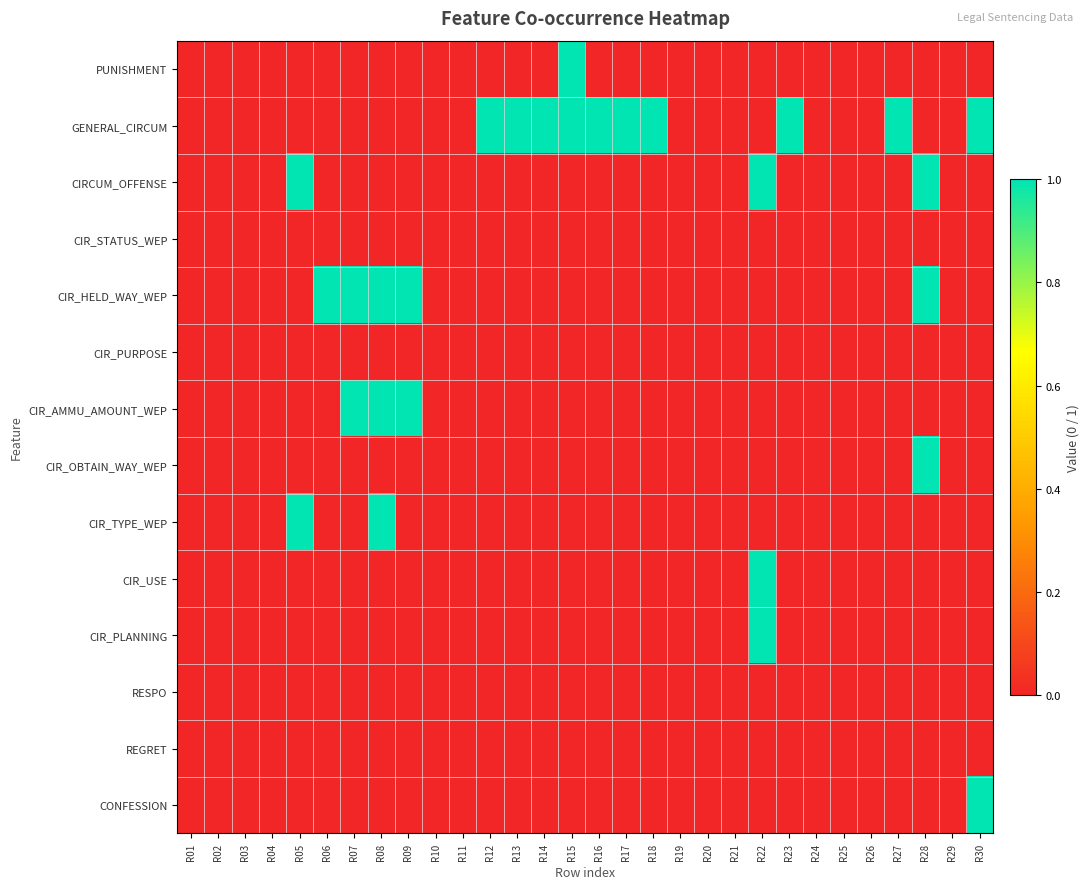

What is the spread (max minus min) of values at R30?

1